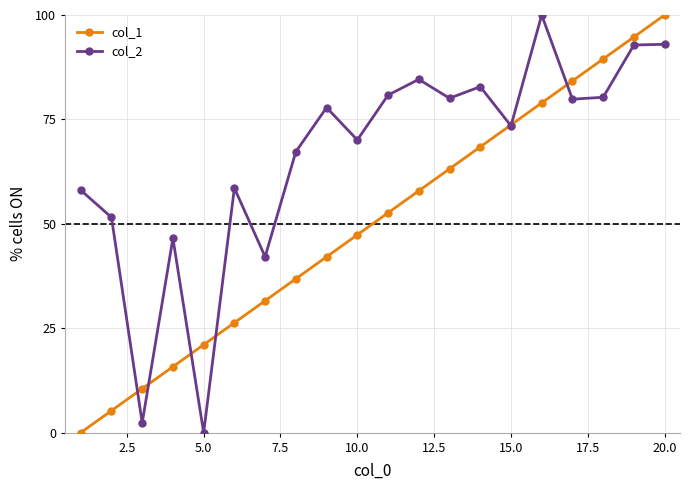

What is the sum of all col_1 values?

1000.0